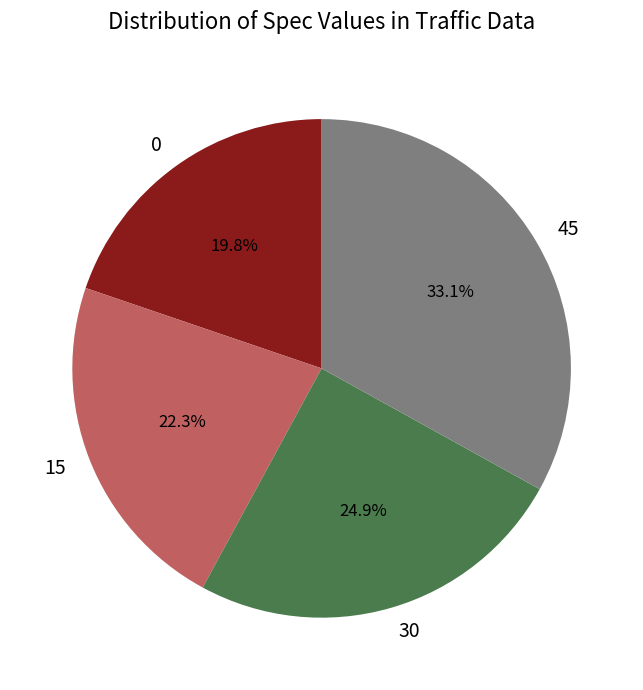

What percentage is the 0 slice, to the nearest percent?

20%